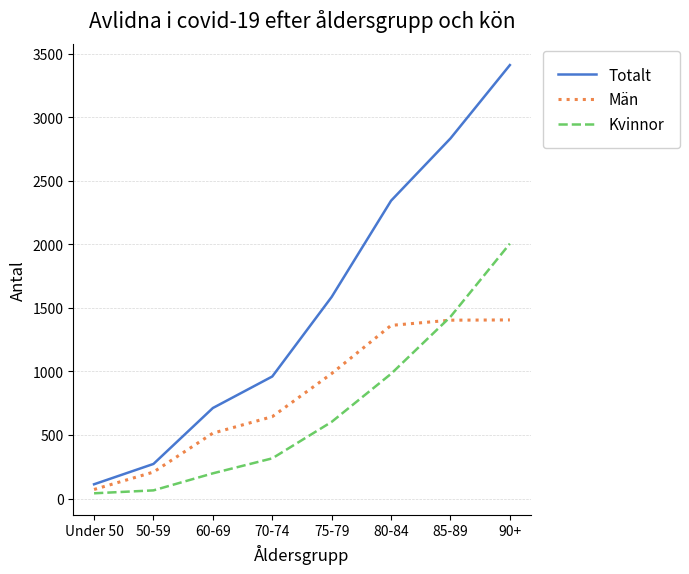

Rank the series at 70-74 from lowest to highest value.

Kvinnor, Män, Totalt